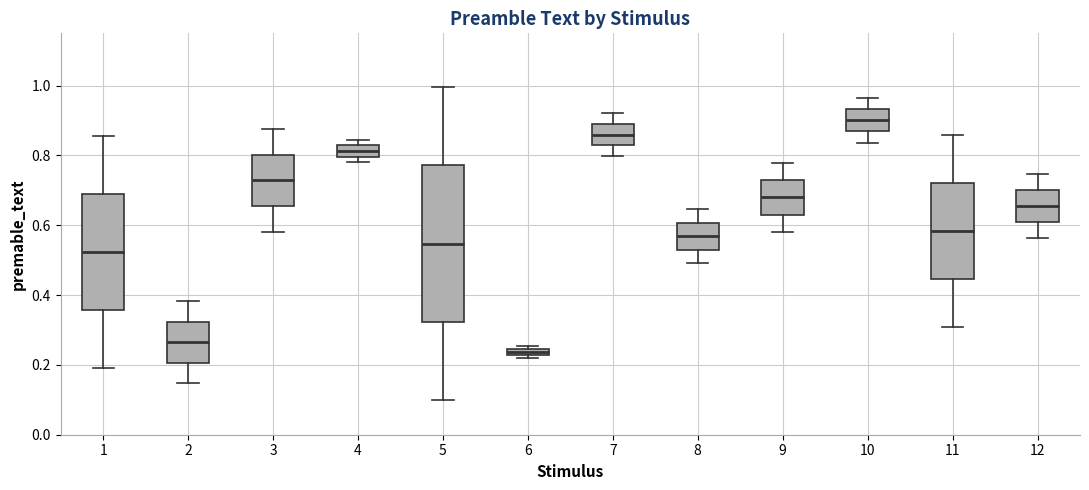

Where is the upper edge of the box at x = 6 on the y-axis? The values are not printed on the chart, so give them approximately, as read against the axis.

0.24